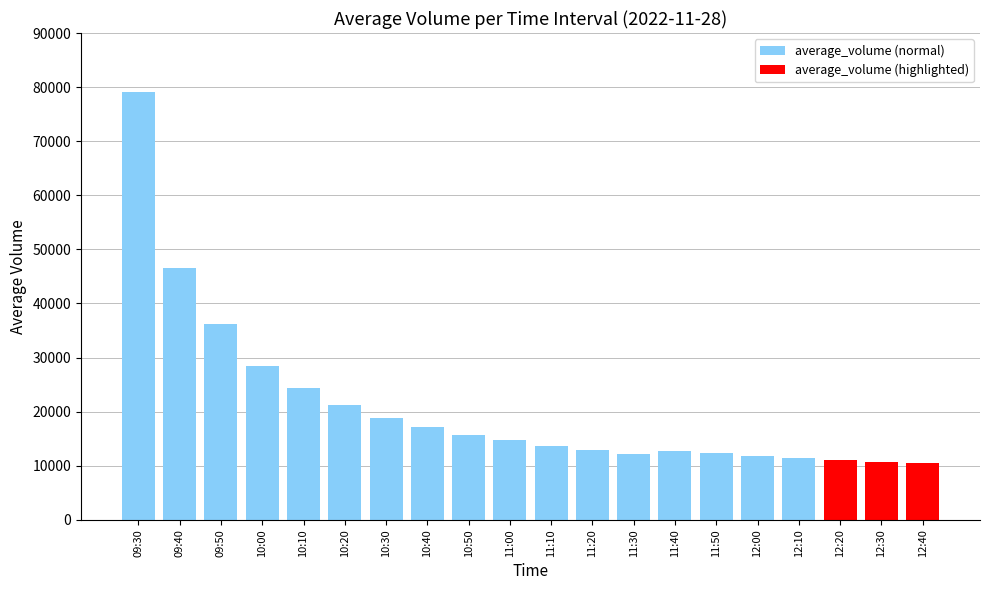

What is the label of the 4th bar from the left?

10:00